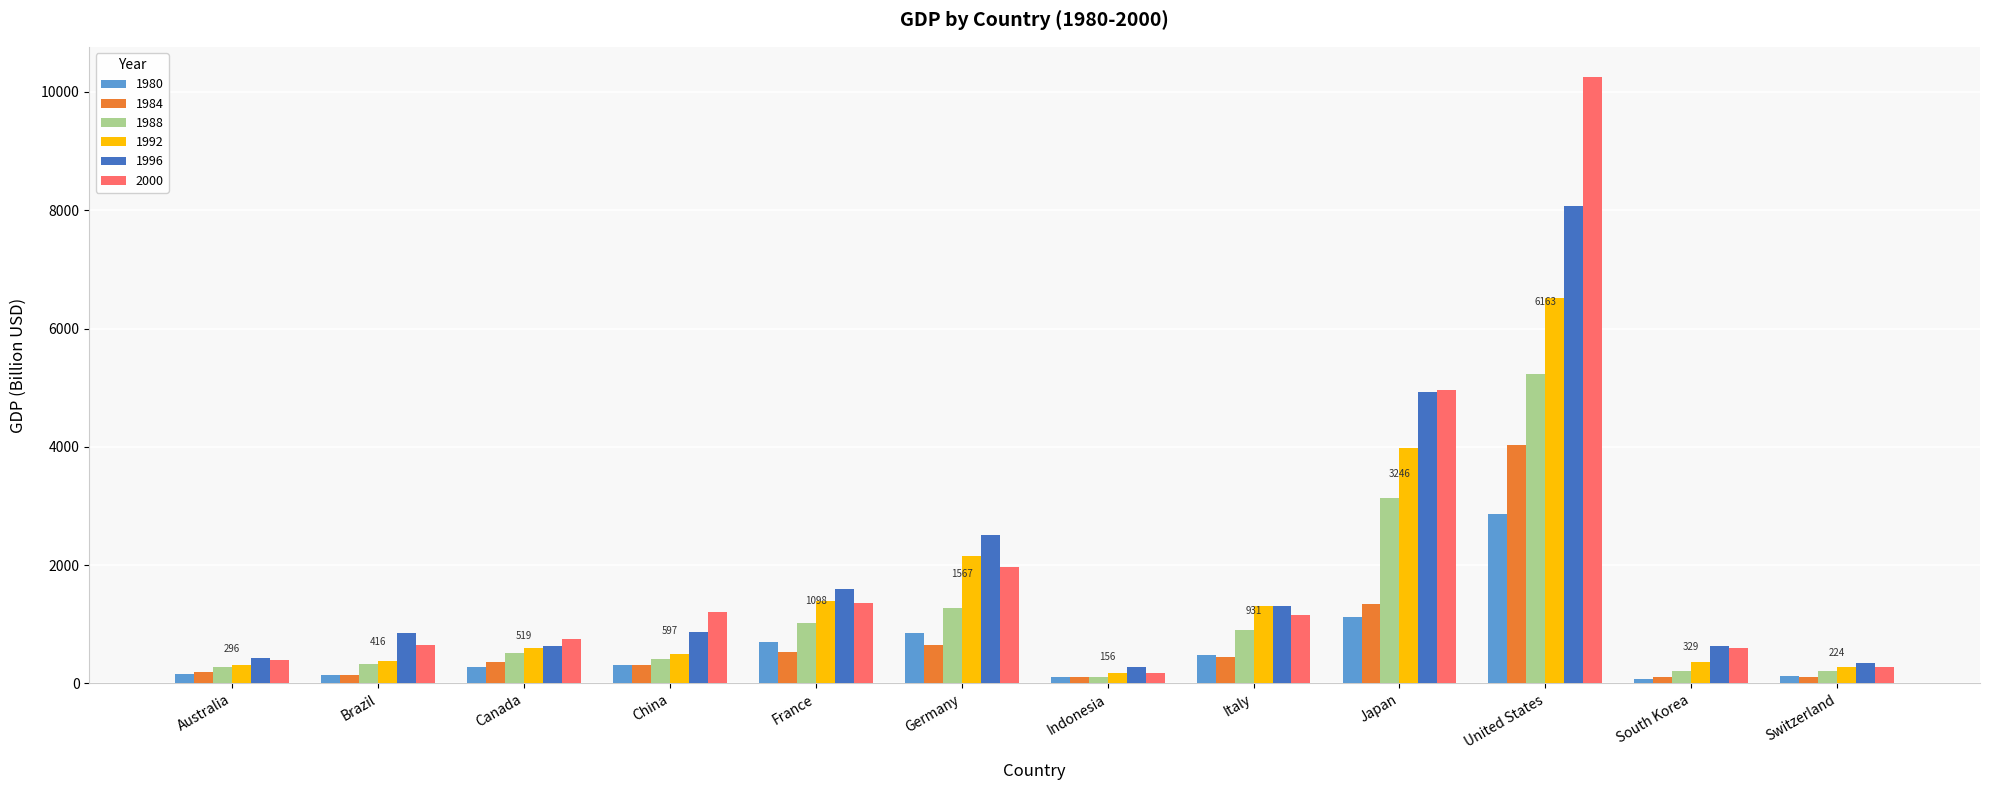

Which series has the largest range (max minus min)?

2000